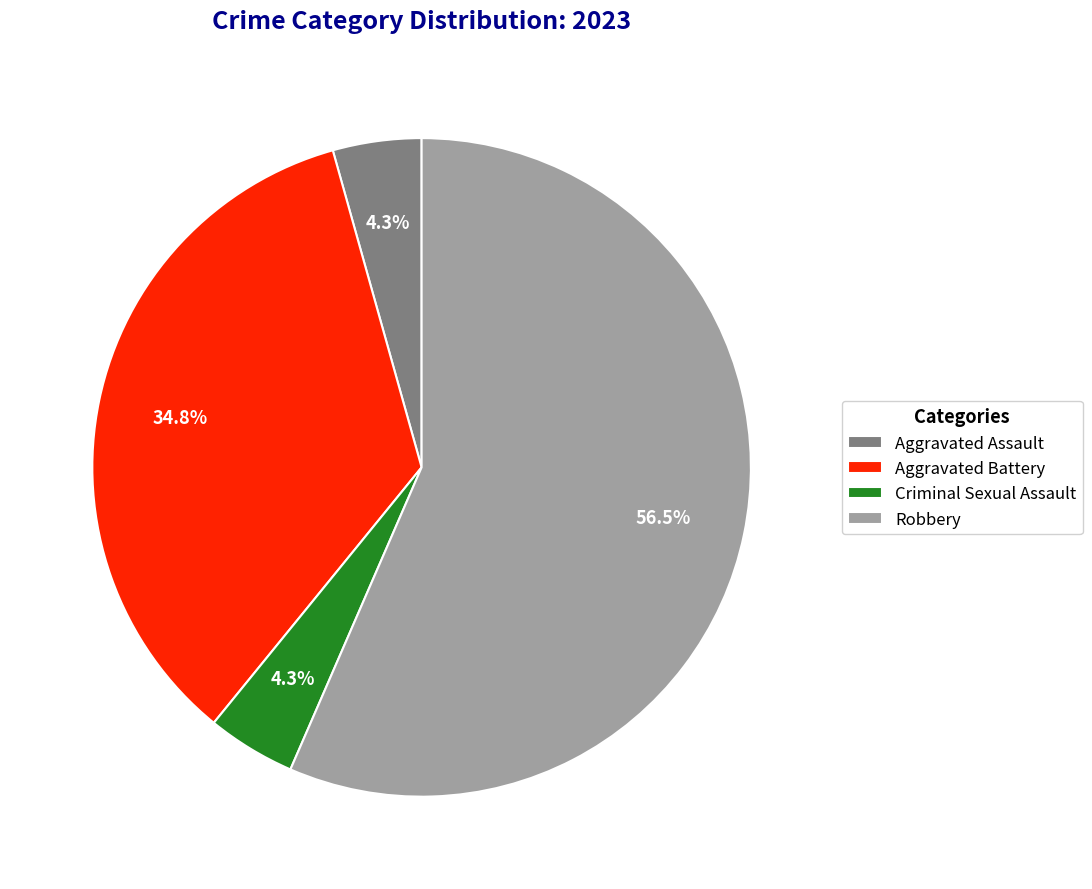

To the nearest percent, what is the average slice percentage?

25%